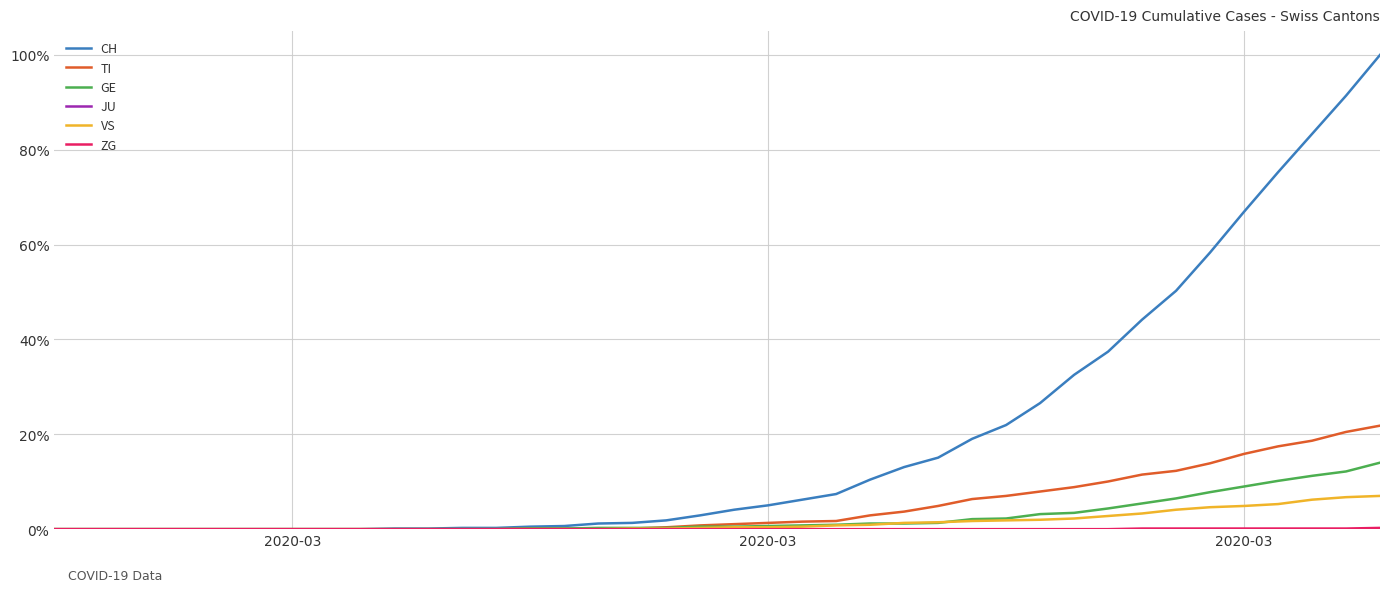

How many values in the TI series exceed 8?

19